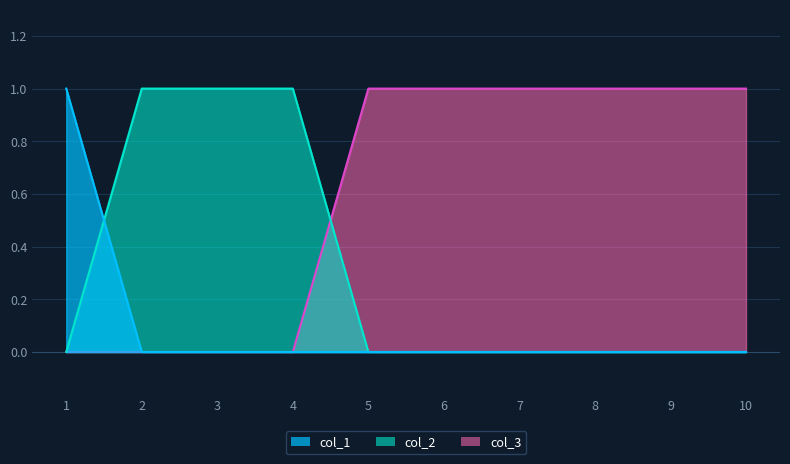

Which series has the largest range (max minus min)?

col_1